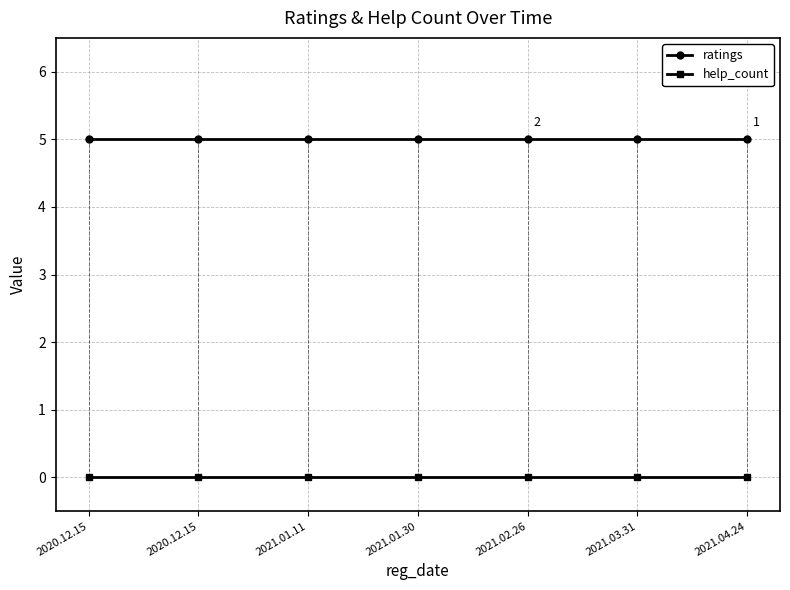

Between 2021.02.26 and 2021.03.31, which series saw the biggest shift?

ratings